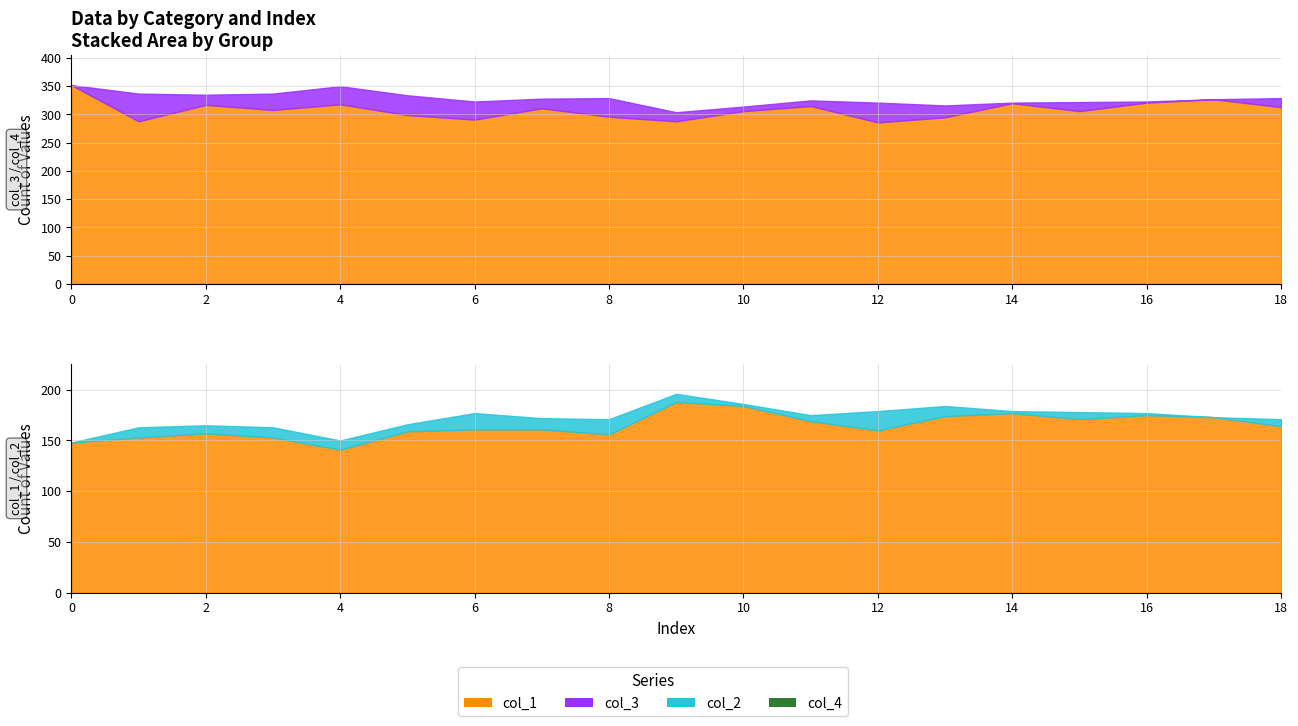

Which has a higher value, 7 or 4?

7